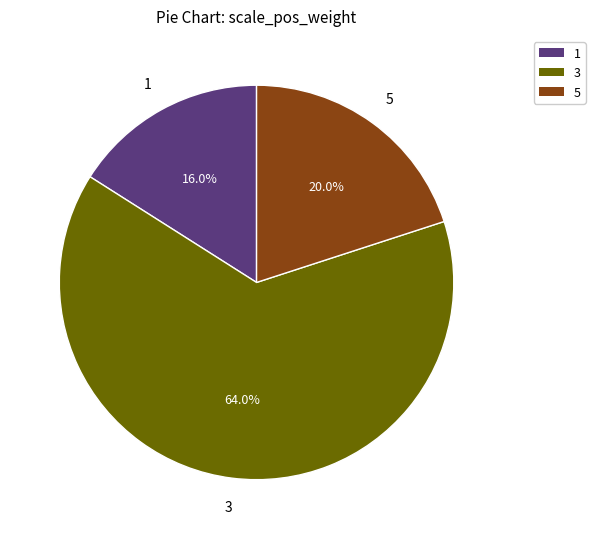

To the nearest percent, what percentage of the pie is 1?

16%